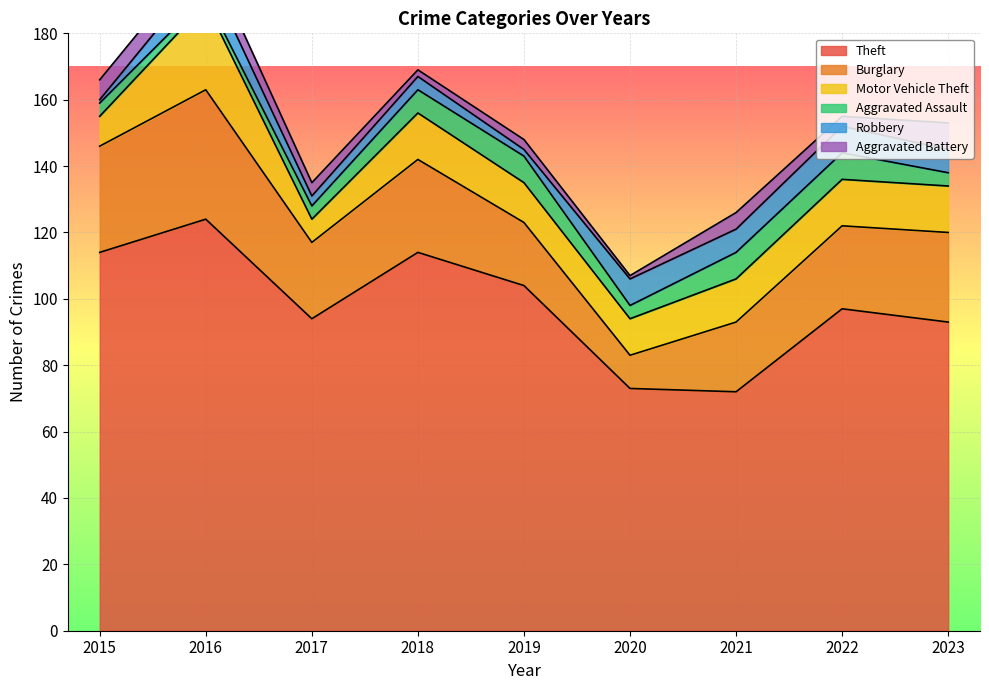

Reading left to right, transcribe all the data shown in this chart.

Theft: 114	124	94	114	104	73	72	97	93
Burglary: 32	39	23	28	19	10	21	25	27
Motor Vehicle Theft: 9	26	7	14	12	11	13	14	14
Aggravated Assault: 4	2	4	7	8	4	8	8	4
Robbery: 1	8	3	4	2	8	7	8	7
Aggravated Battery: 6	6	4	2	3	1	5	3	8